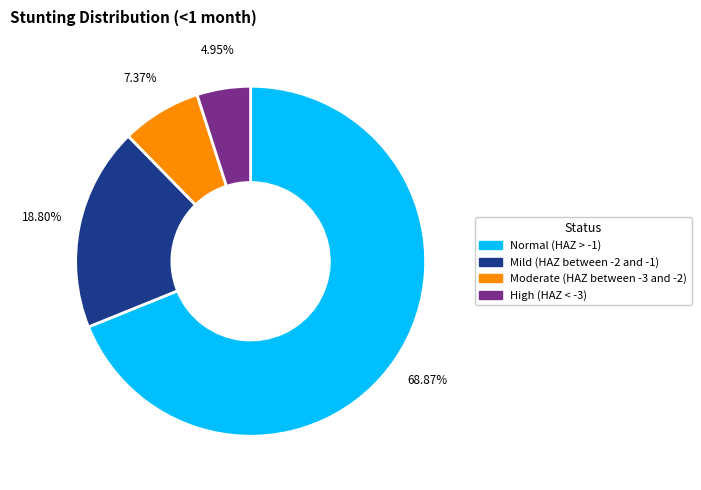

Is there a majority slice in this chart?

Yes